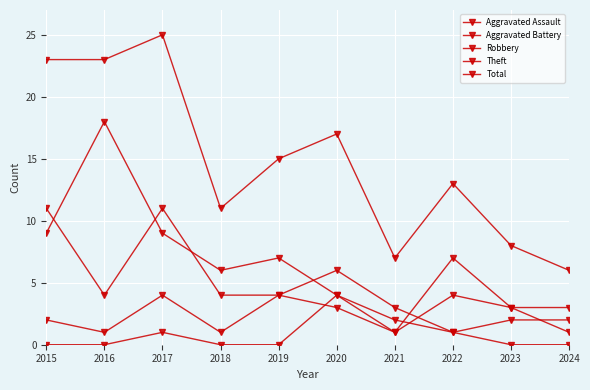

How many lines are shown in the chart?

5